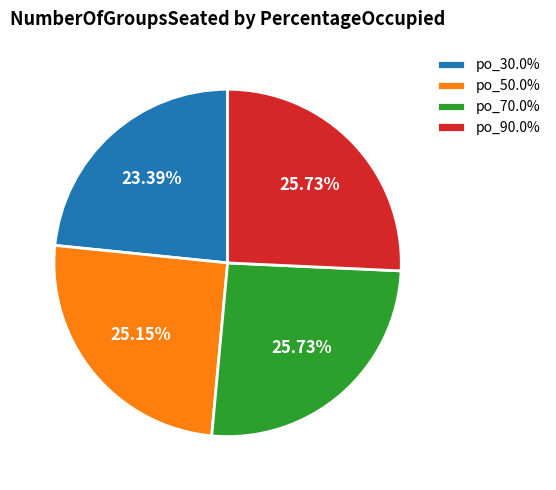

Which slice is the smallest?

po_30.0%